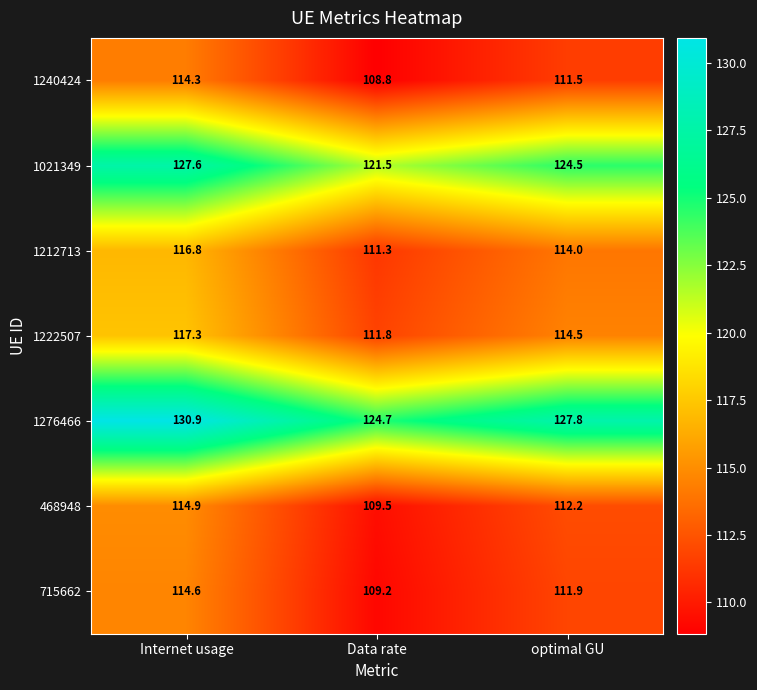

Which series has the largest range (max minus min)?

1276466